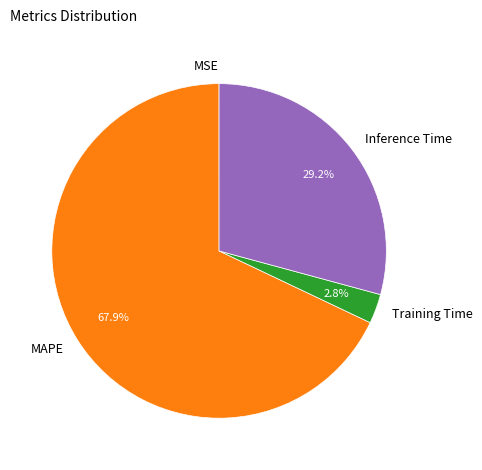

Does MAPE represent more than half of the total?

Yes